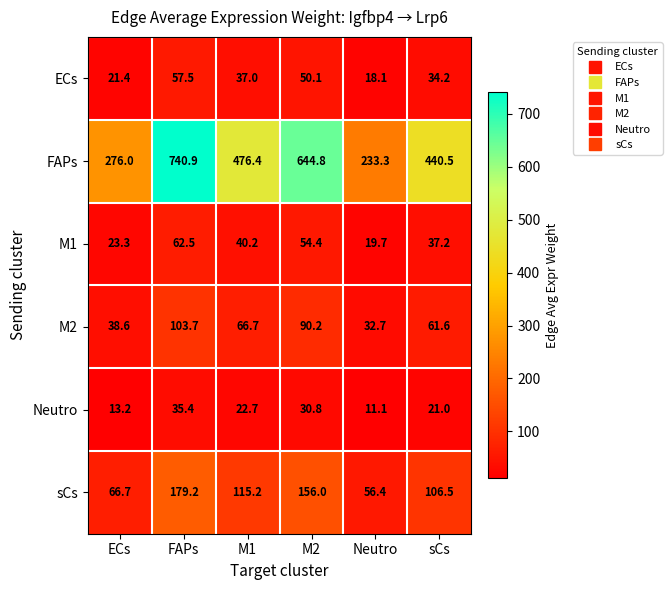

At which category is the sum across all series the highest?

FAPs